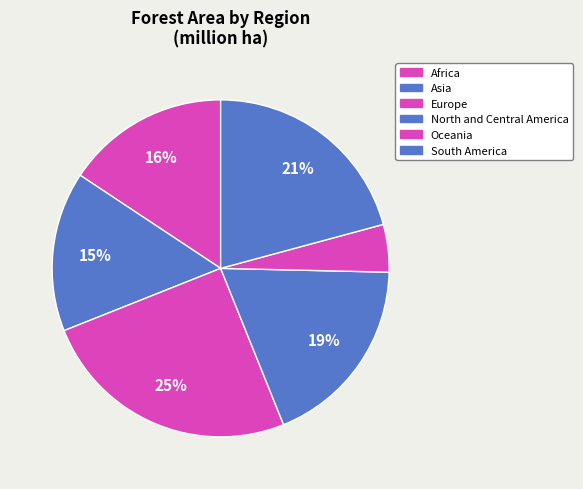

What is the change in value from Europe to North and Central America?

-264.8